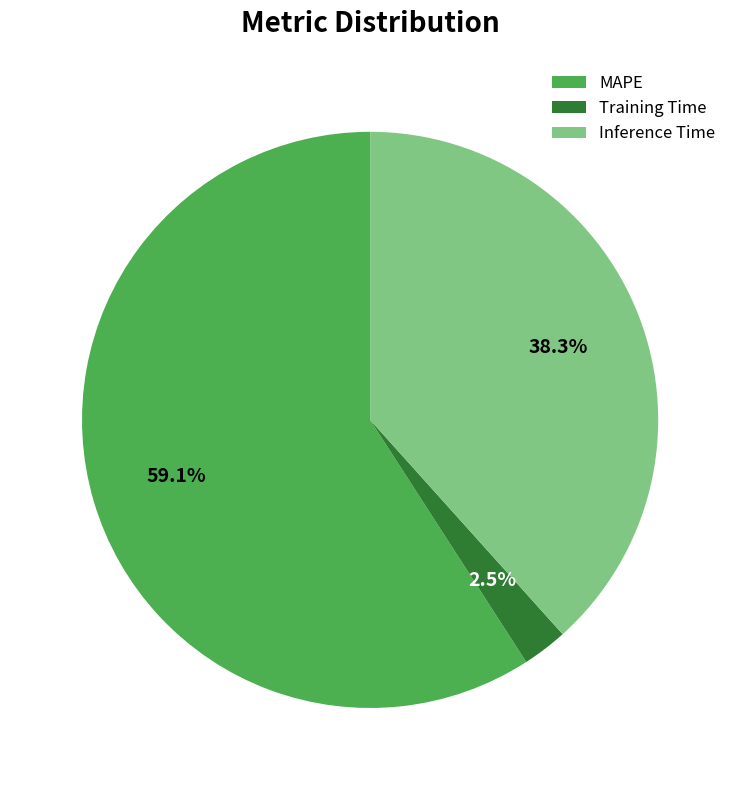

To the nearest percent, what is the difference between the largest and smallest slice percentages?

57%